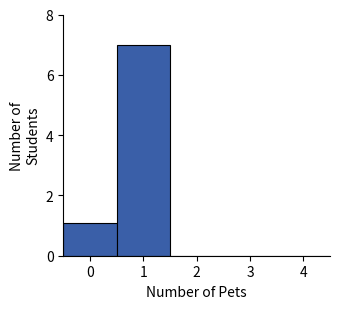

How tall is the bar that spans 0.5 to 1.5 on the x-axis? The values are not printed on the chart, so give them approximately, as read against the axis.

7.0